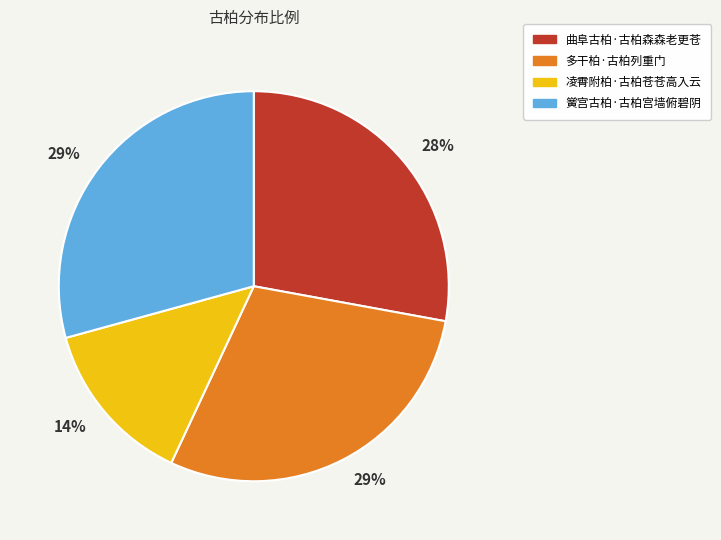

Is there a majority slice in this chart?

No